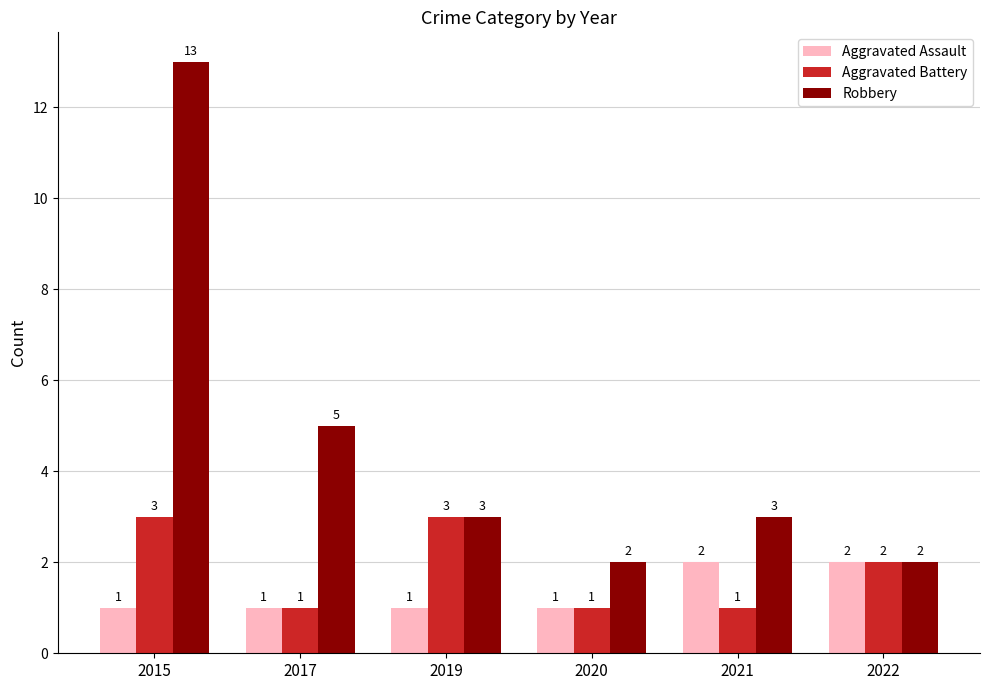

Reading left to right, what are all the values shown in this chart?

Aggravated Assault: 2015=1	2017=1	2019=1	2020=1	2021=2	2022=2
Aggravated Battery: 2015=3	2017=1	2019=3	2020=1	2021=1	2022=2
Robbery: 2015=13	2017=5	2019=3	2020=2	2021=3	2022=2